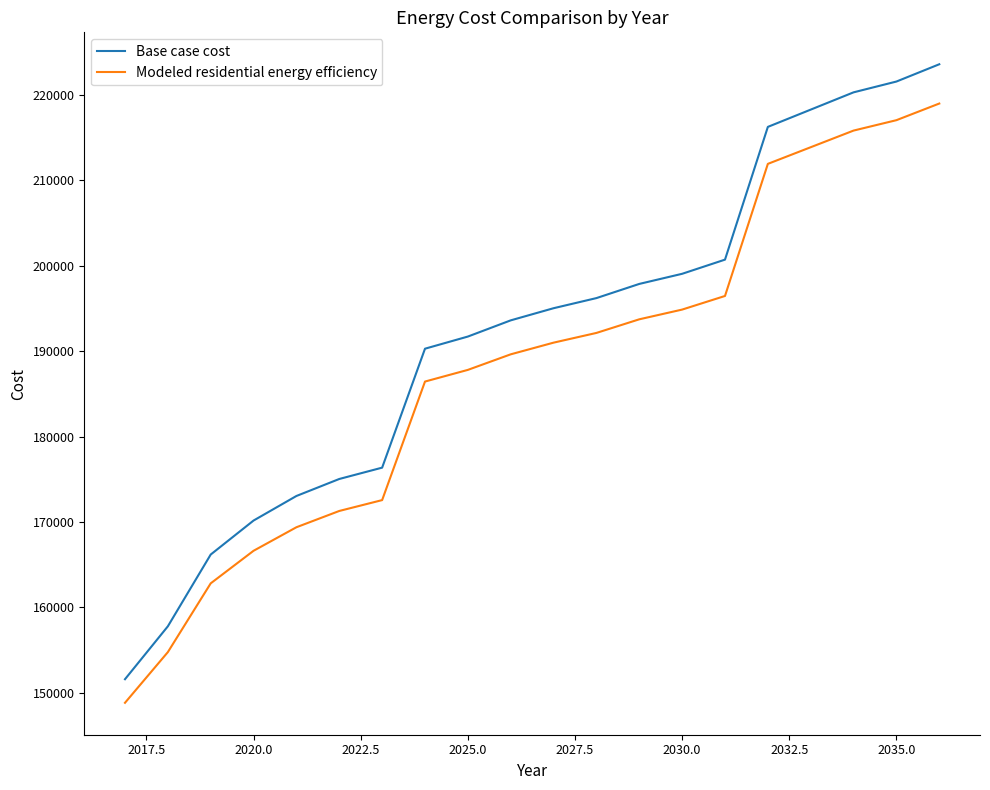

Reading right to left, transcribe all the data shown in this chart.

Base case cost: 223565.9	221543.7	220279.9	218257.7	216235.5	200701.4	199042.9	197858.3	196199.8	195015.2	193593.7	191698.3	190276.8	176357.0	175030.5	173040.9	170166.9	166187.6	157786.9	151596.8
Modeled residential energy efficiency: 218970.1	217022.1	215804.6	213856.5	211908.5	196448.6	194855.1	193716.8	192123.2	190985.0	189619.1	187797.9	186431.9	172558.5	171287.7	169381.5	166628.1	162815.7	154767.2	148836.8